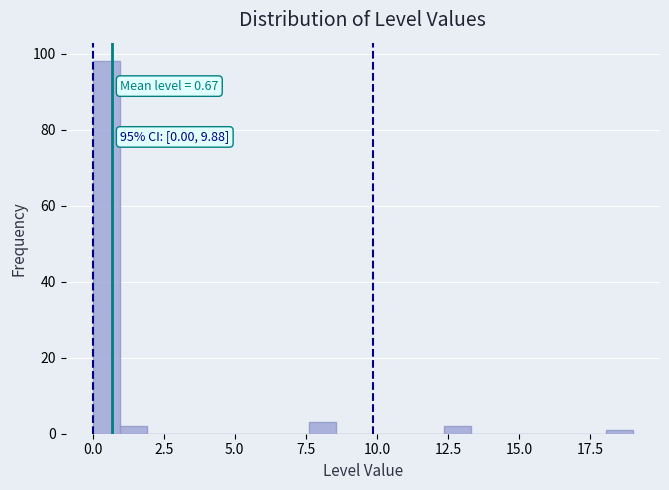

Read against the x-axis, roughly where is the centre of the tallest bar?

0.5